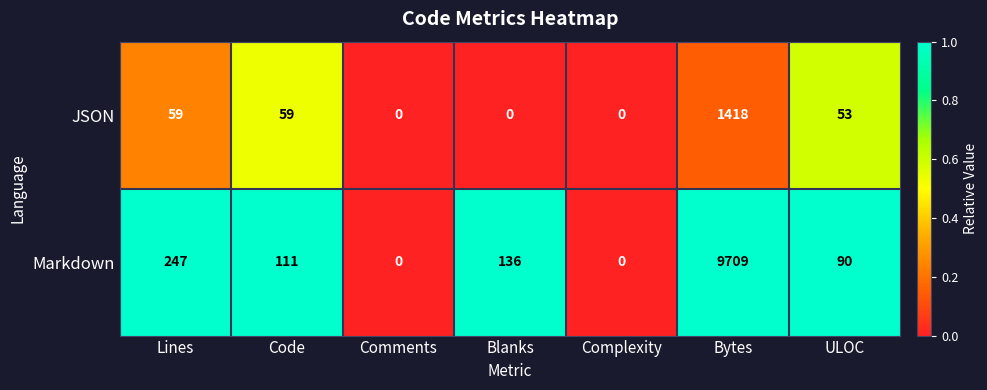

The Markdown series shows 9709 at Bytes. True or false?

True